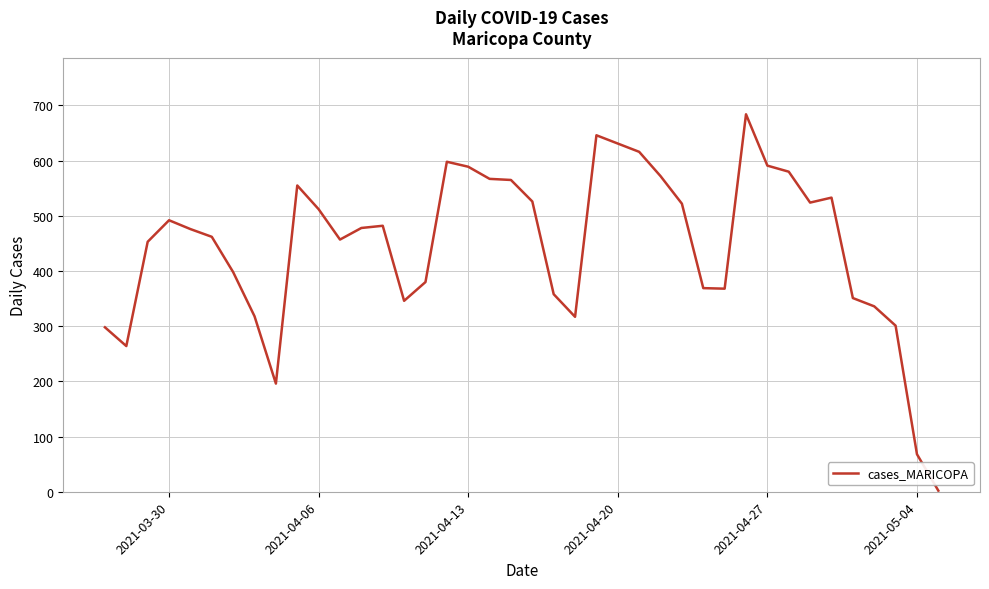

What is the greatest value displayed?

684